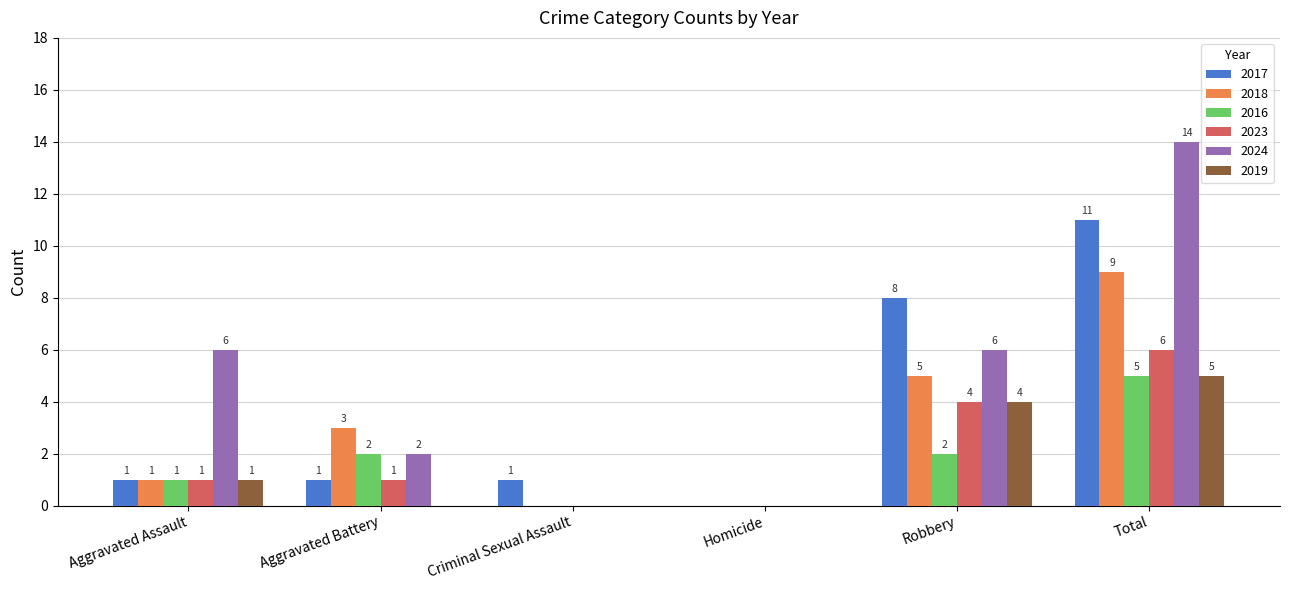

What are all the series names shown in the legend?

2017, 2018, 2016, 2023, 2024, 2019